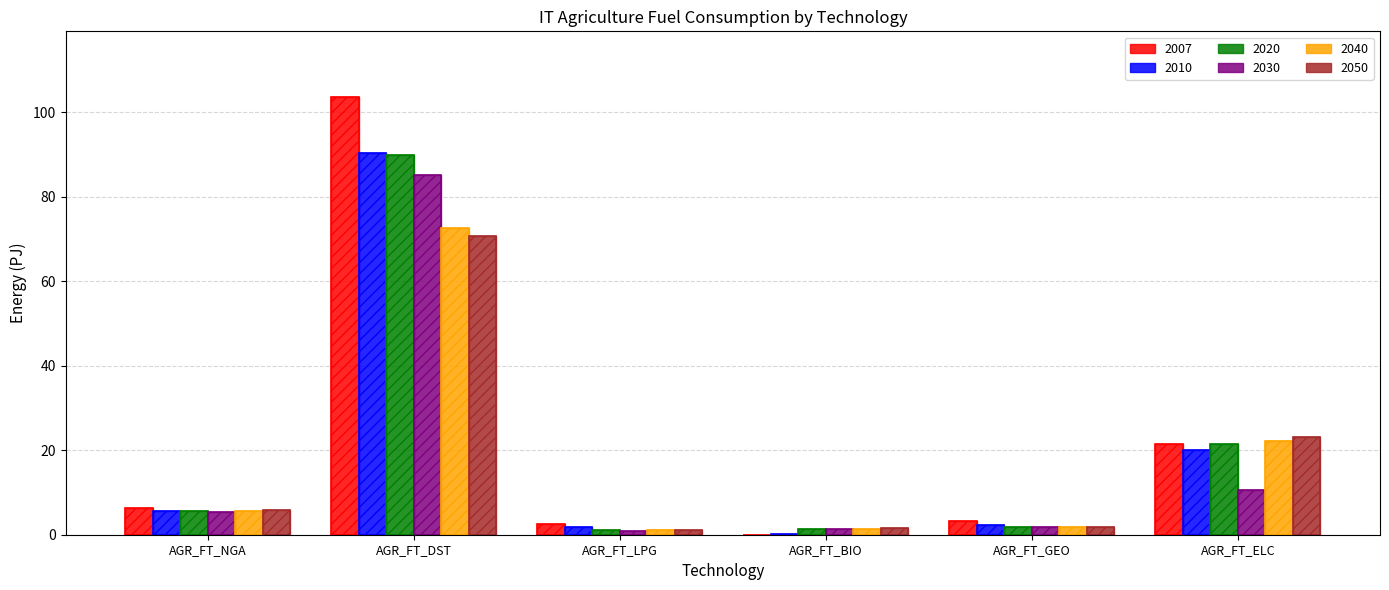

The value of 2020 at AGR_FT_LPG is 0.3. True or false?

False